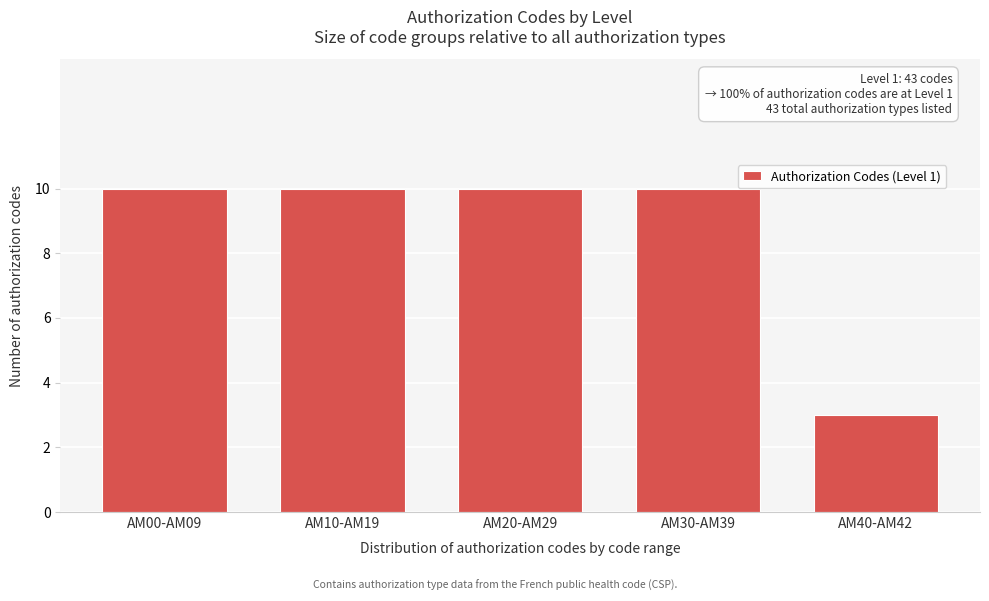

Reading left to right, extract all data points from this chart.

AM00-AM09=10	AM10-AM19=10	AM20-AM29=10	AM30-AM39=10	AM40-AM42=3